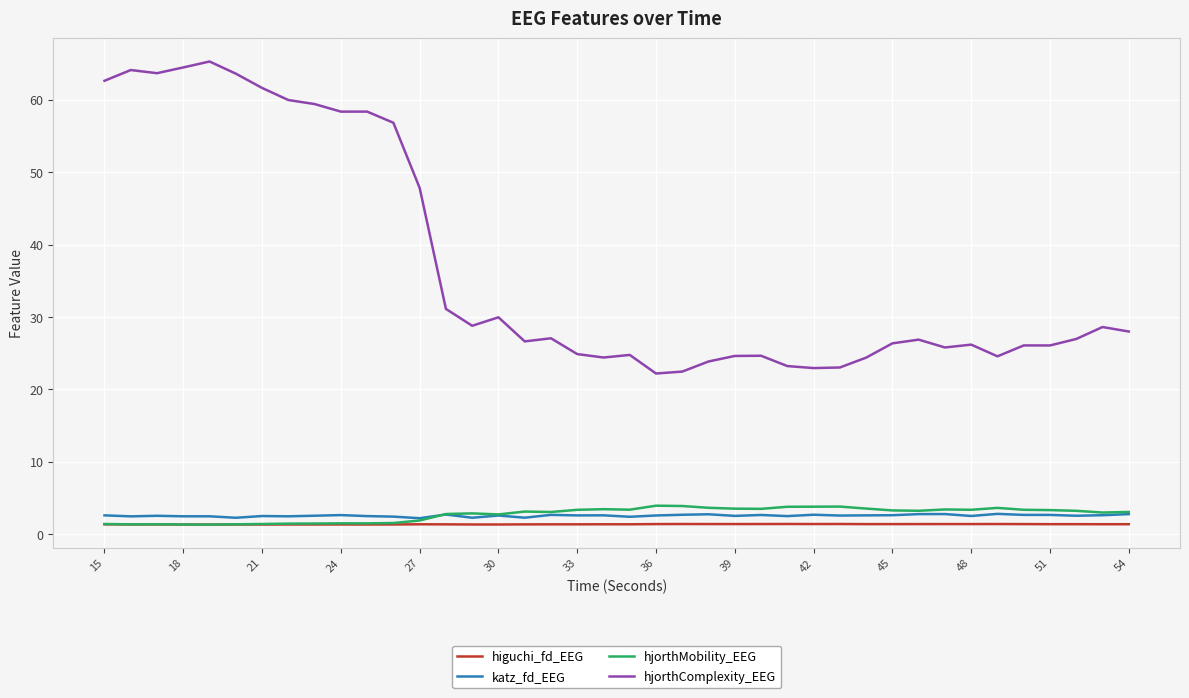

List the series in order of their peak value, lowest first.

higuchi_fd_EEG, katz_fd_EEG, hjorthMobility_EEG, hjorthComplexity_EEG